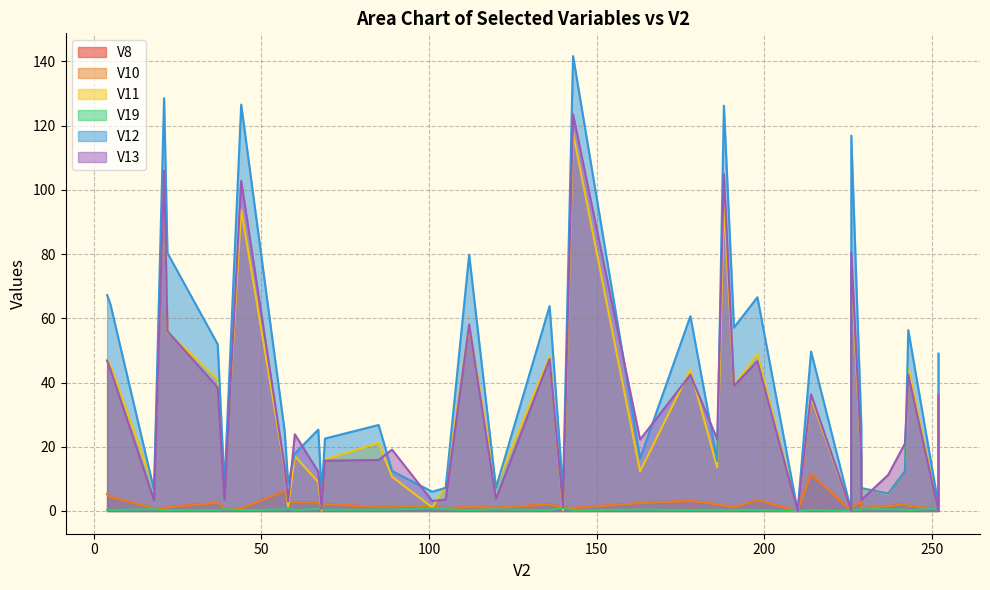

What are all the series names shown in the legend?

V8, V10, V11, V19, V12, V13